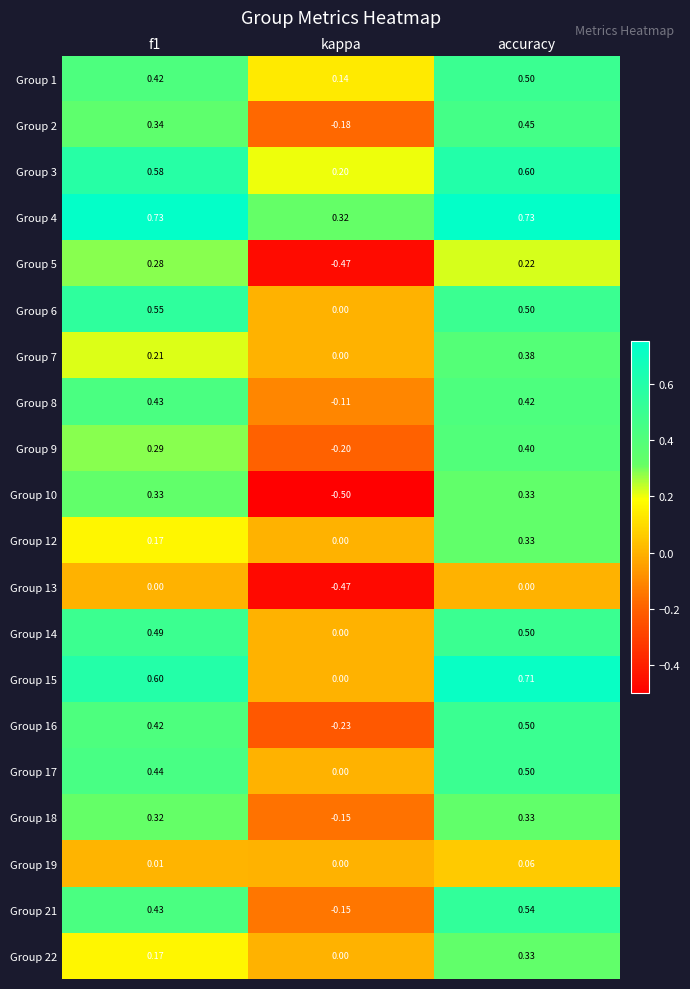

What is the total value across all series at f1?

7.2